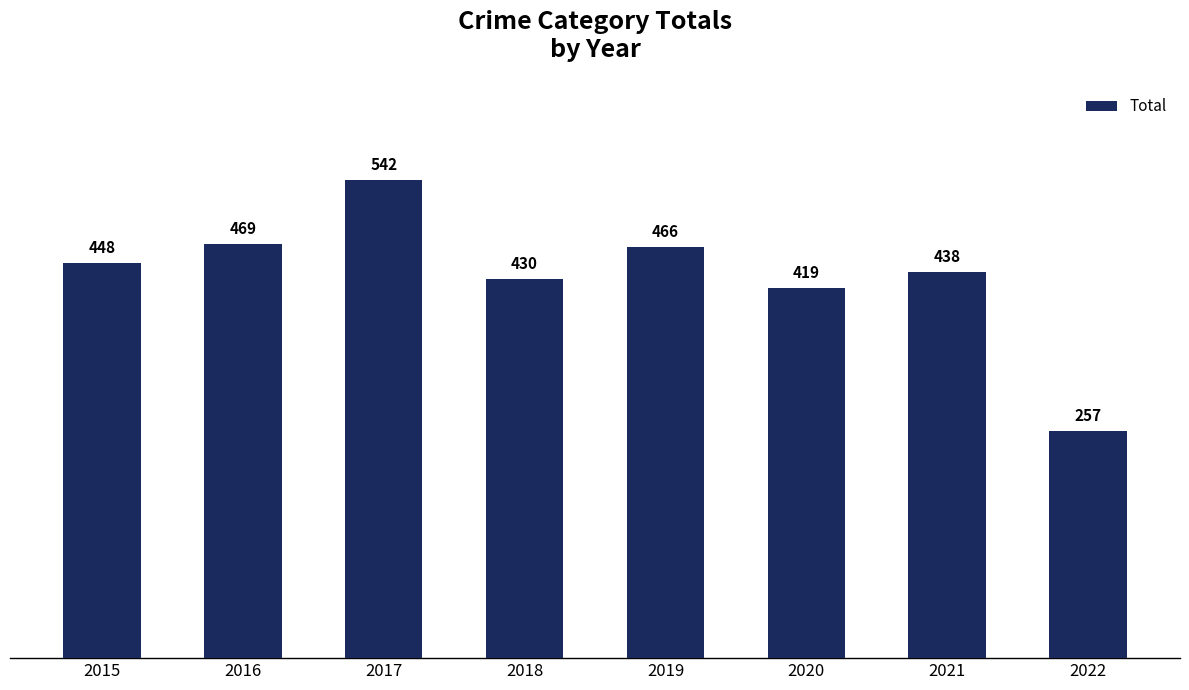

How many bars are there in total?

8